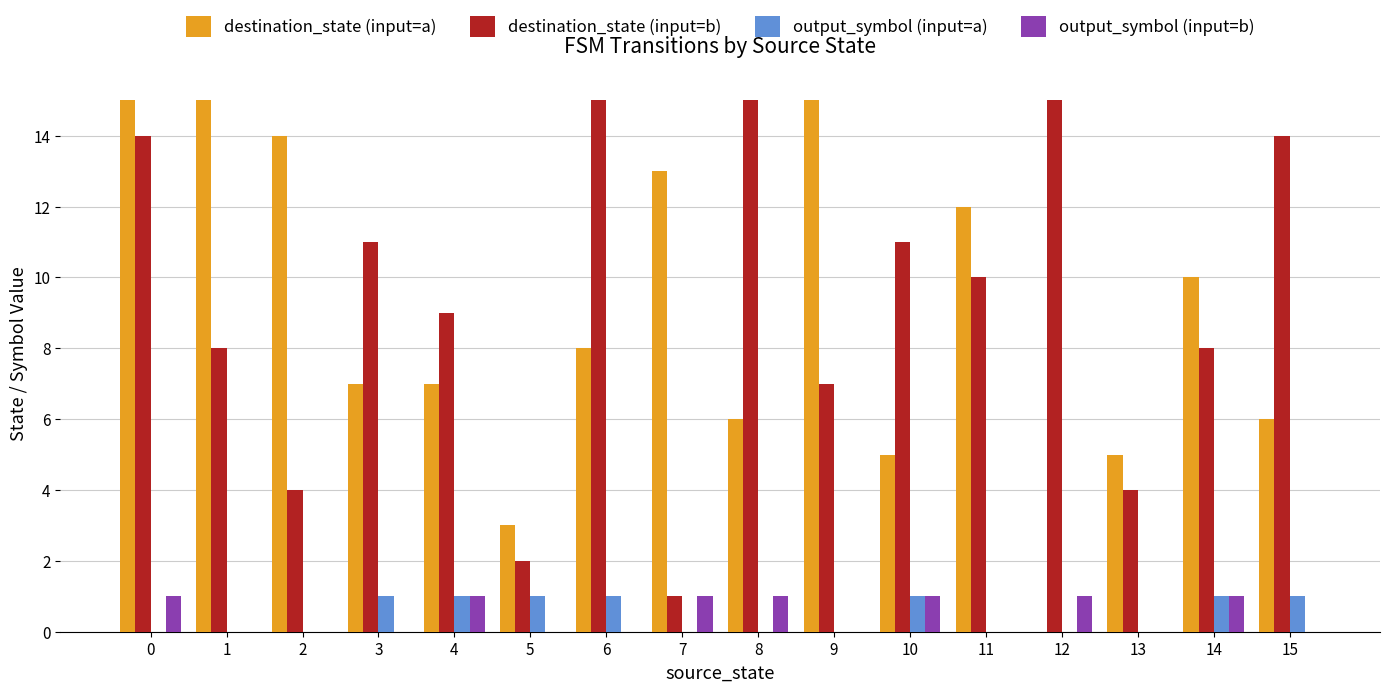

What is the difference between the destination_state (input=b) values at 7 and 4?

8